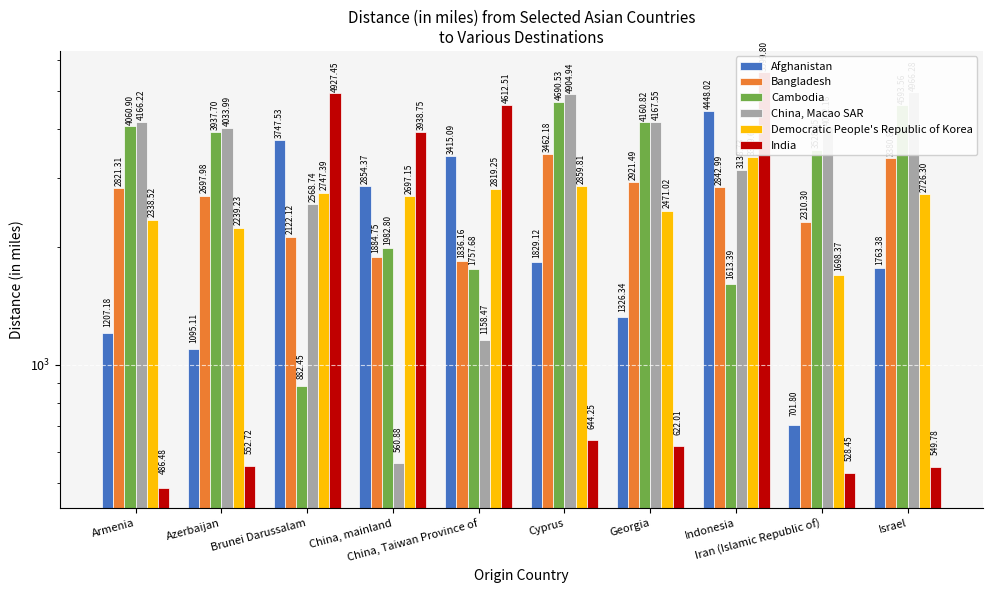

What is the difference between the maximum and second lowest values in the Cambodia series?

3077.1